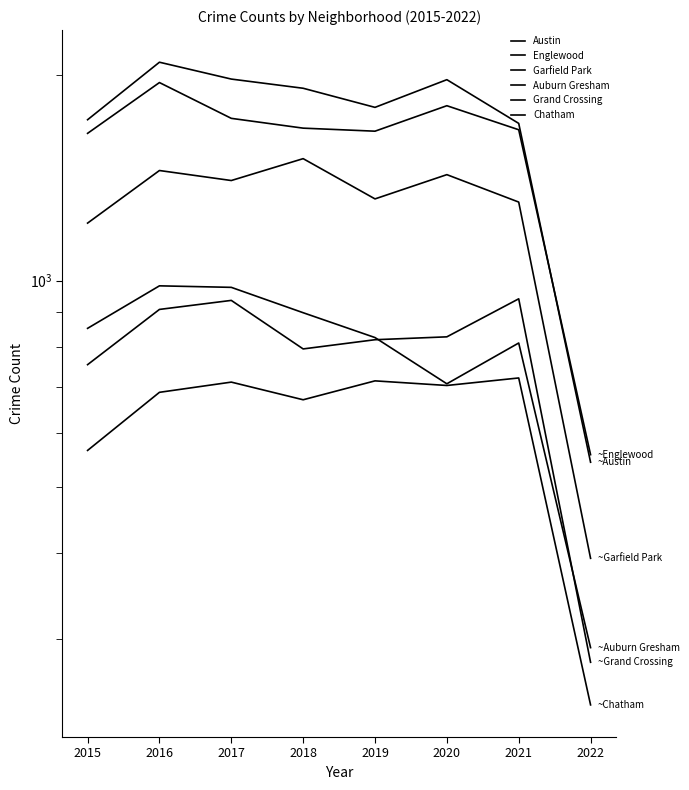

True or false: Englewood has a value of 2759 at 2016.

False